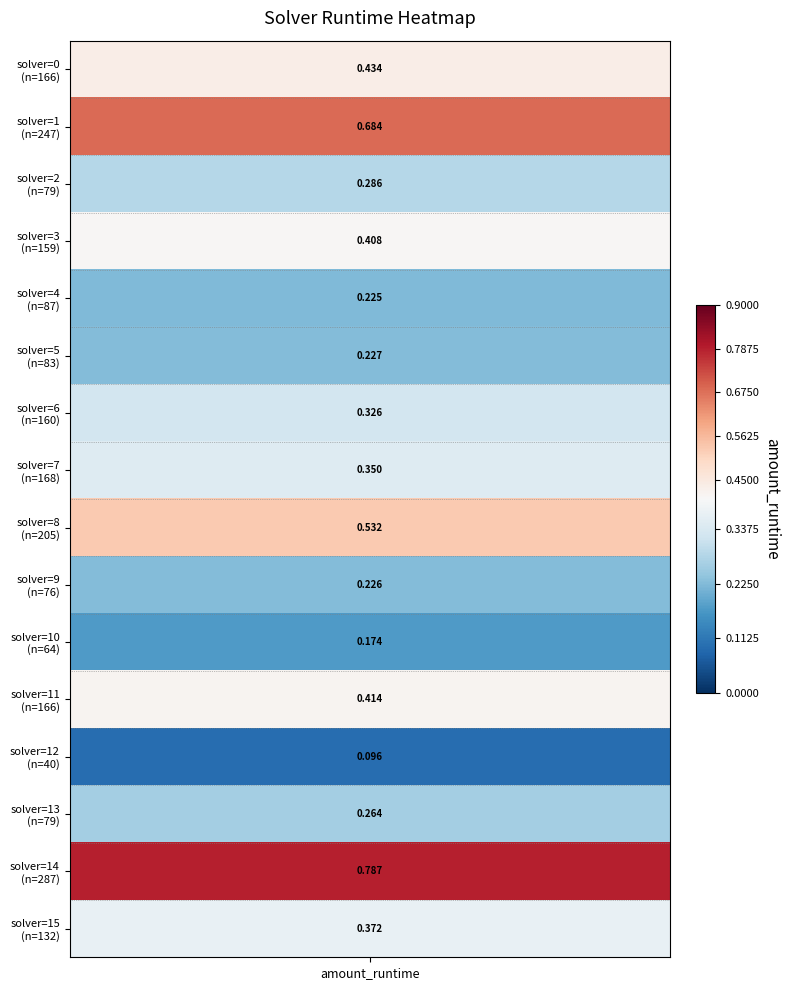

Reading left to right, transcribe all the data shown in this chart.

0.4	0.7	0.3	0.4	0.2	0.2	0.3	0.3	0.5	0.2	0.2	0.4	0.1	0.3	0.8	0.4